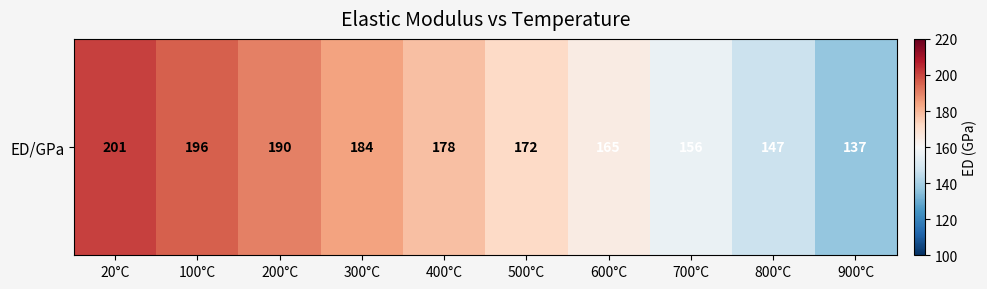

Where is the data nearest to the value 169?

500°C